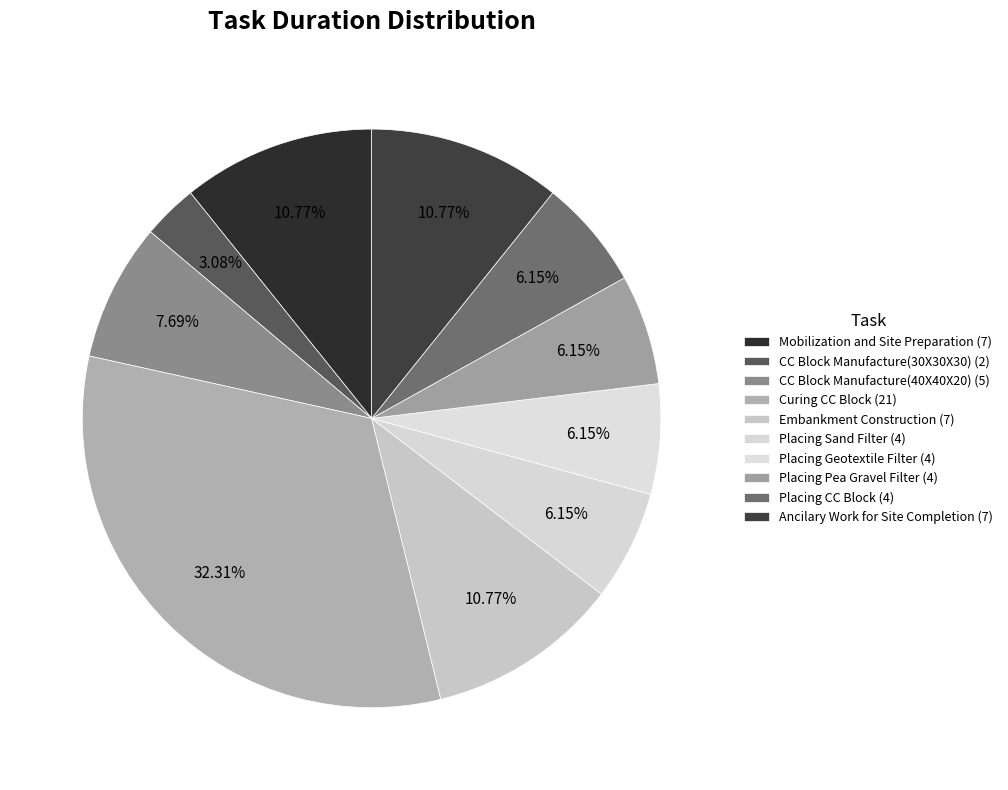

To the nearest percent, what percentage of the pie is Embankment Construction?

11%